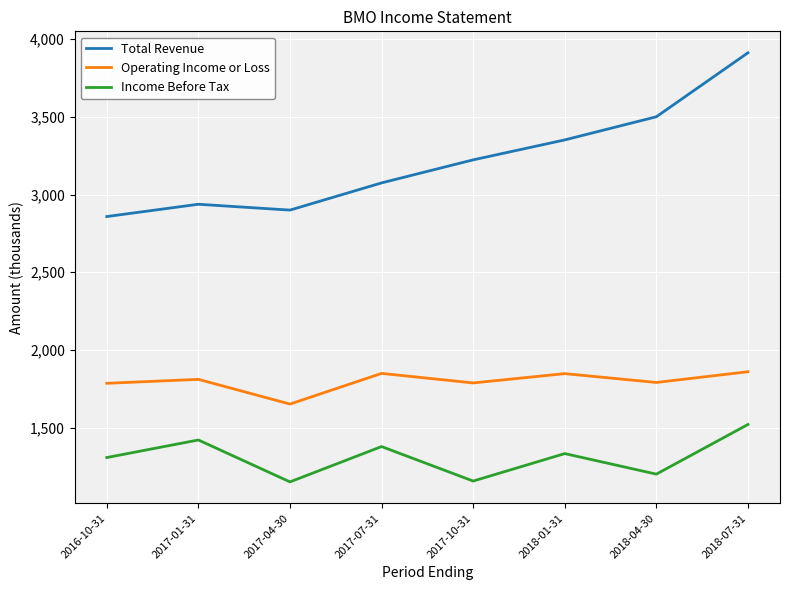

What is the total value across all series at 2018-04-30?

6492.2